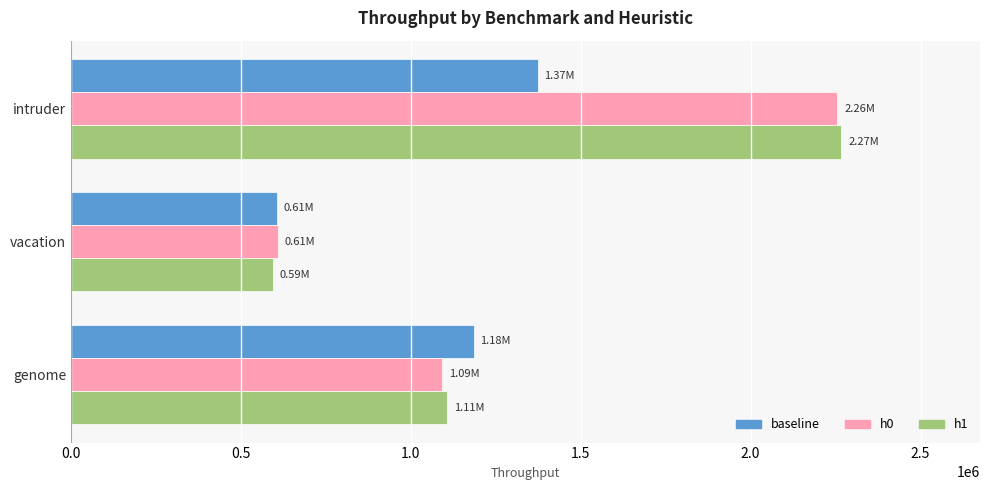

What are all the series names shown in the legend?

baseline, h0, h1